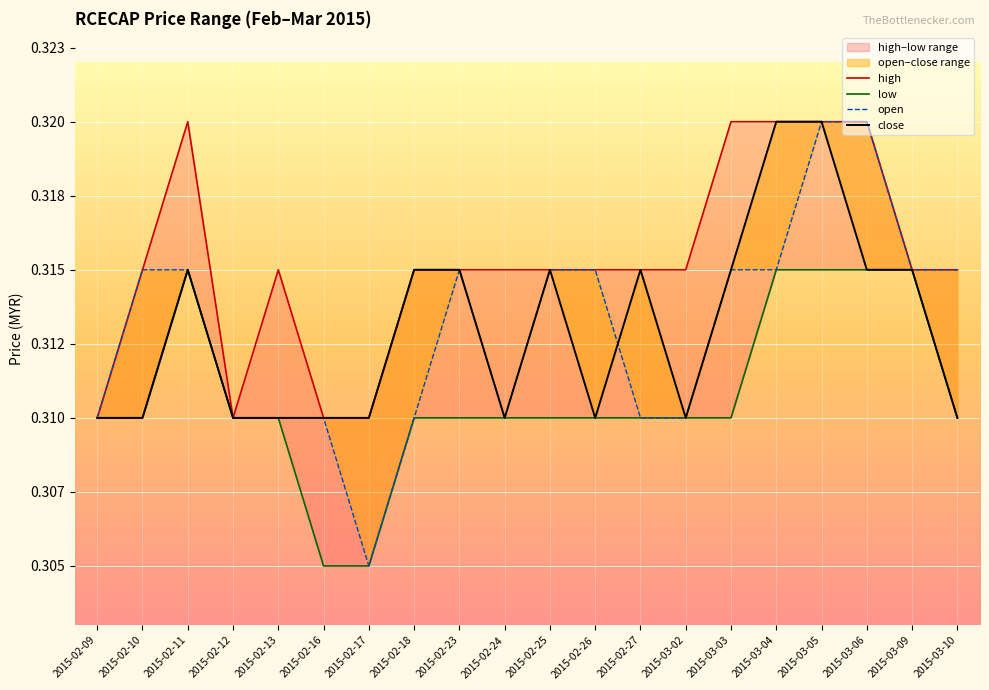

Which series changed the most between 2015-02-16 and 2015-02-27?

high